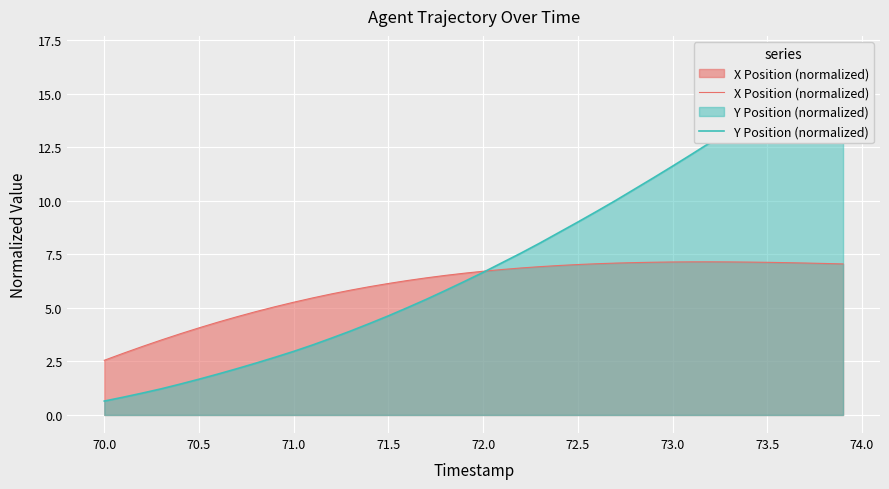

List the series in order of their overall mean, lowest first.

X Position (normalized), Y Position (normalized)